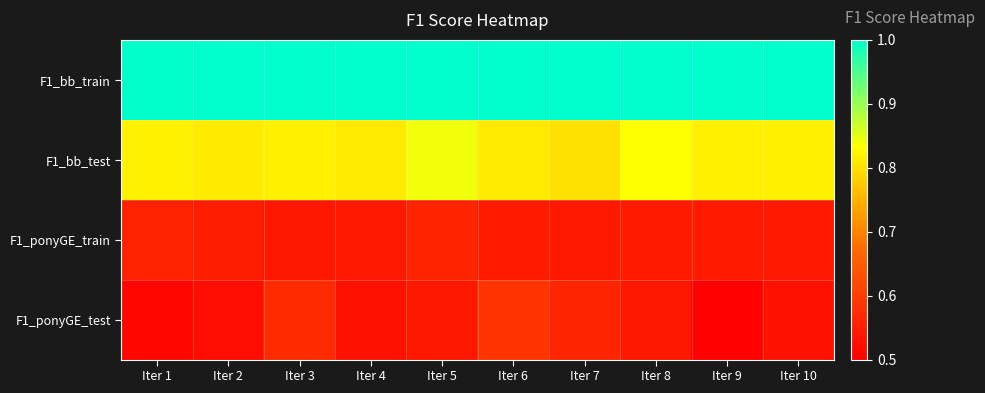

Reading left to right, what are all the values shown in this chart?

F1_bb_train: Iter 1=1.0	Iter 2=1.0	Iter 3=1.0	Iter 4=1.0	Iter 5=1.0	Iter 6=1.0	Iter 7=1.0	Iter 8=1.0	Iter 9=1.0	Iter 10=1.0
F1_bb_test: Iter 1=0.8	Iter 2=0.8	Iter 3=0.8	Iter 4=0.8	Iter 5=0.8	Iter 6=0.8	Iter 7=0.8	Iter 8=0.8	Iter 9=0.8	Iter 10=0.8
F1_ponyGE_train: Iter 1=0.6	Iter 2=0.5	Iter 3=0.5	Iter 4=0.5	Iter 5=0.6	Iter 6=0.5	Iter 7=0.5	Iter 8=0.5	Iter 9=0.5	Iter 10=0.5
F1_ponyGE_test: Iter 1=0.5	Iter 2=0.5	Iter 3=0.6	Iter 4=0.5	Iter 5=0.5	Iter 6=0.6	Iter 7=0.6	Iter 8=0.5	Iter 9=0.5	Iter 10=0.5